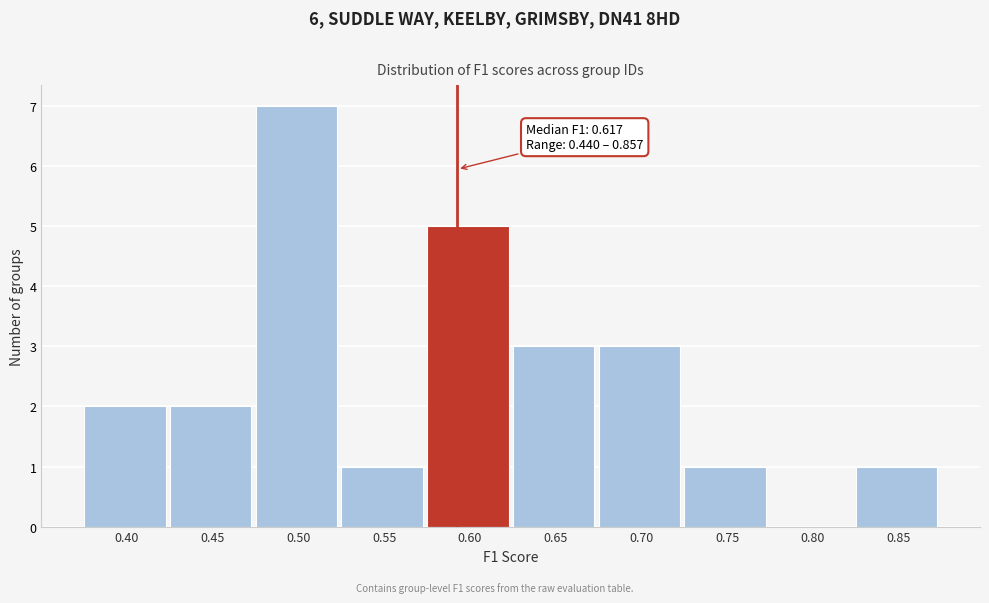

Reading right to left, extract all data points from this chart.

0.85=1	0.80=0	0.75=1	0.70=3	0.65=3	0.60=5	0.55=1	0.50=7	0.45=2	0.40=2